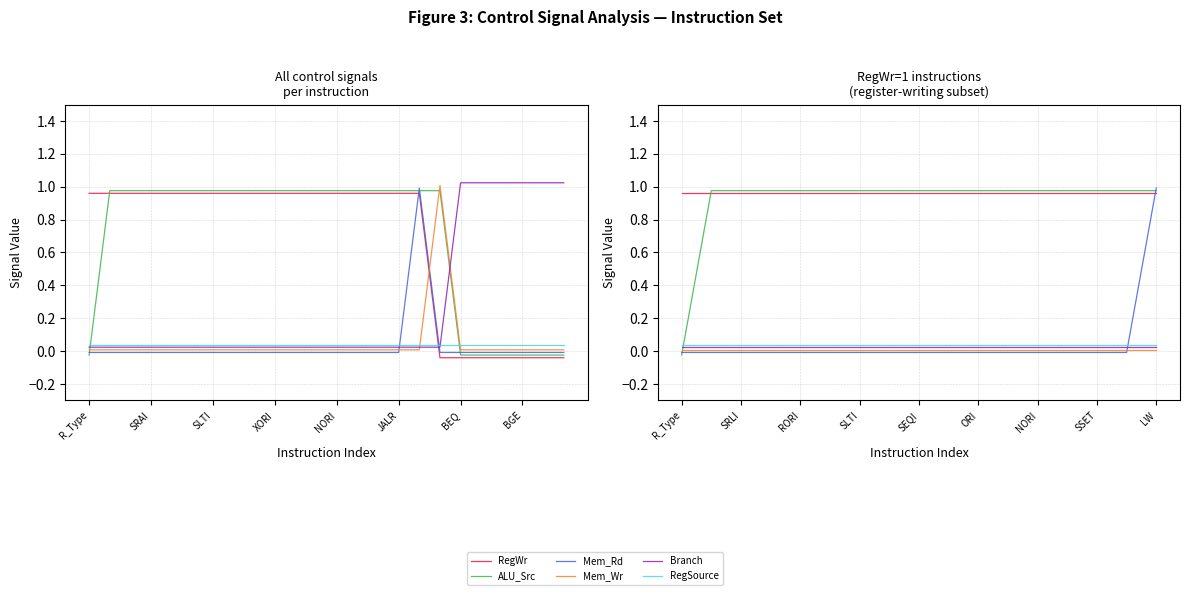

The ALU_Src series shows -0.0 at R_Type. True or false?

True